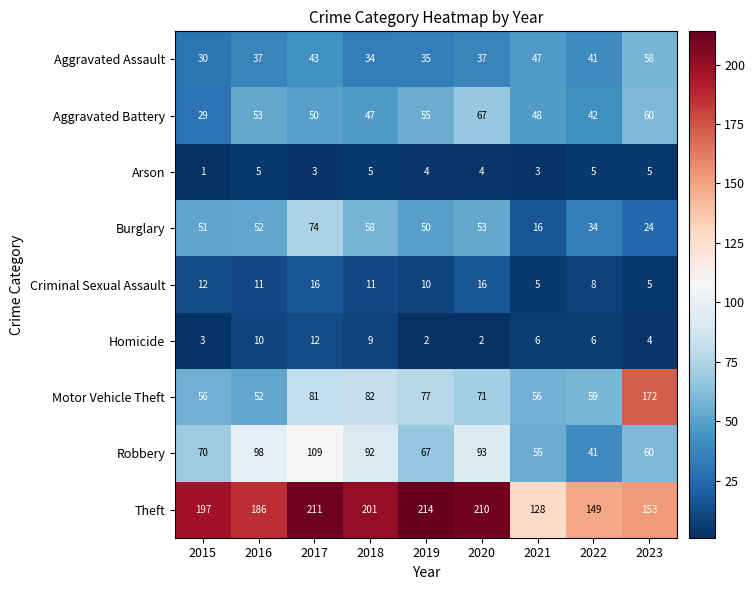

What is the difference between the maximum and second lowest values in the Criminal Sexual Assault series?

11